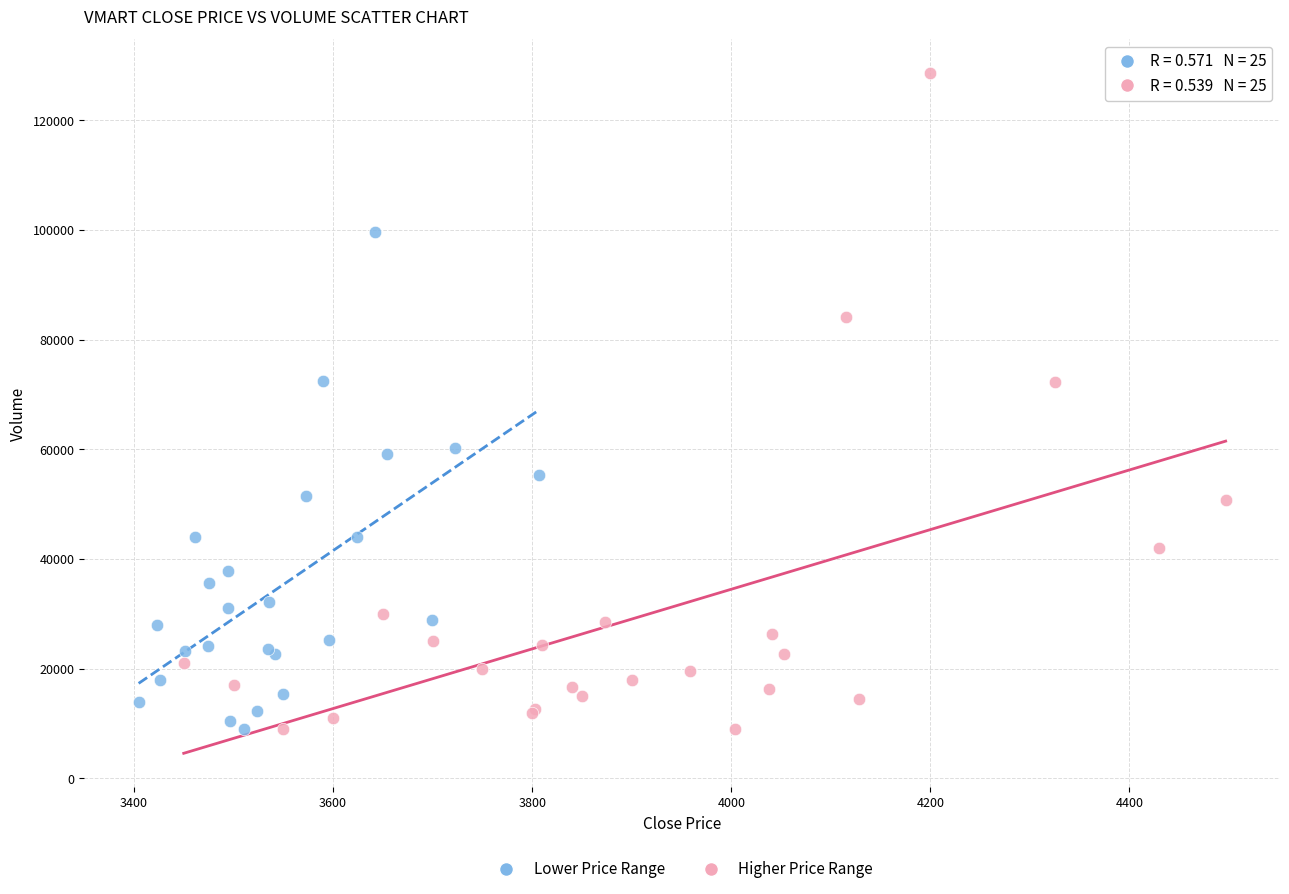

Which series has the widest spread of Y values?

Higher Price Range